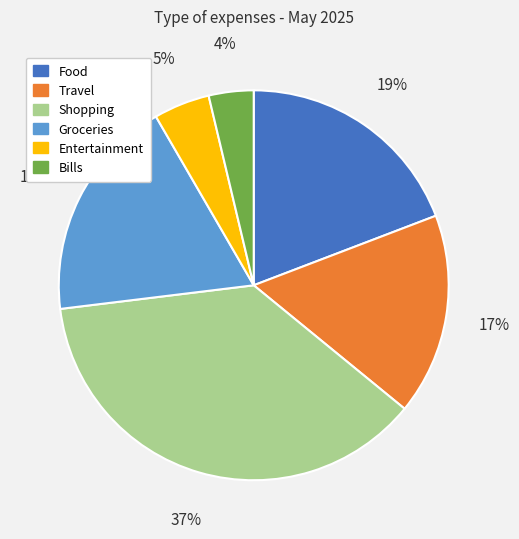

To the nearest percent, what percentage of the pie is Bills?

4%